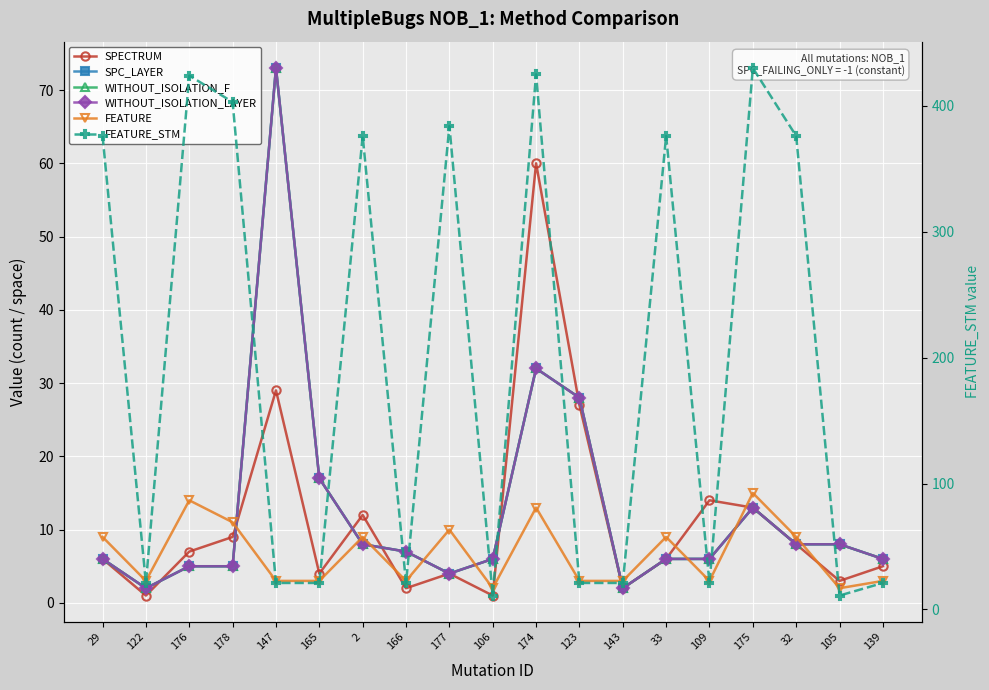

Which label corresponds to the smallest value in the chart?

122